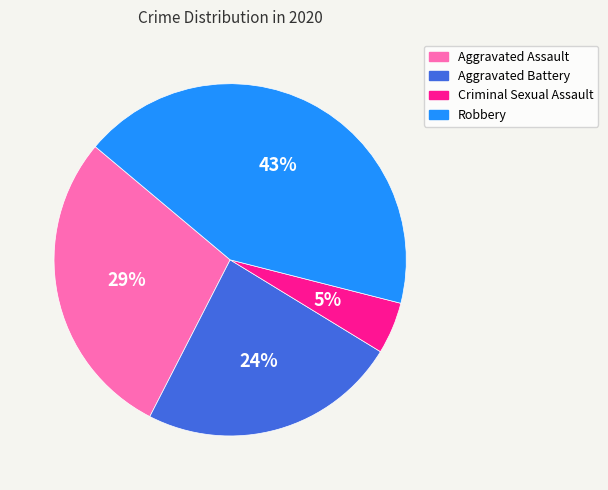

To the nearest percent, what portion does Criminal Sexual Assault represent?

5%